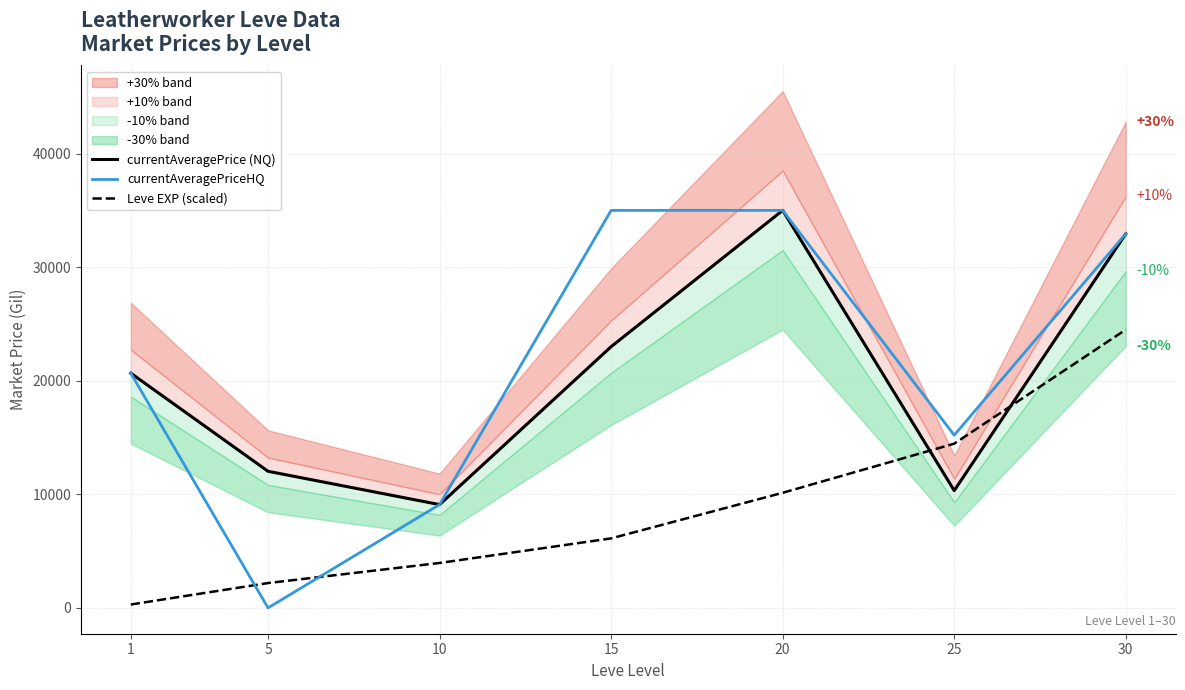

Does the chart display data point markers on the line(s)?

No